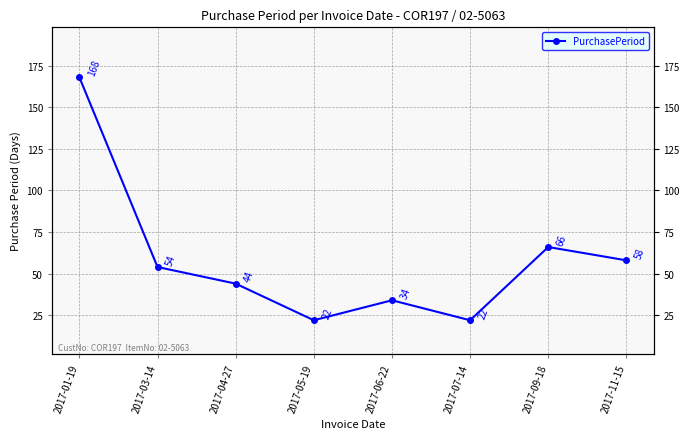

At which label is the value closest to 95?

2017-09-18